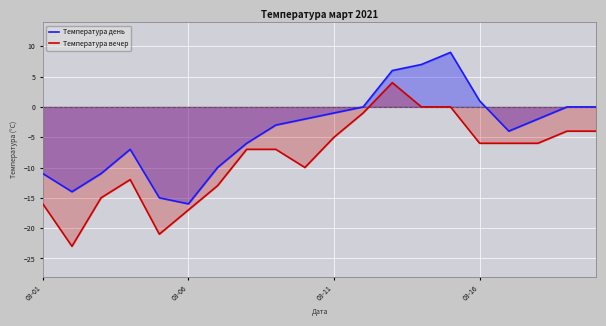

Rank the series by their average value, from lowest to highest.

Температура вечер, Температура день